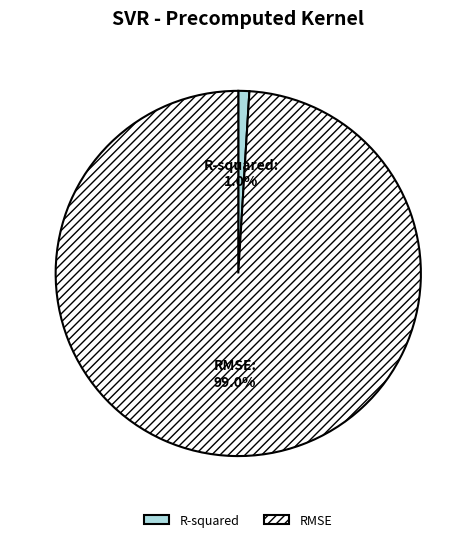

To the nearest percent, what is the difference between the RMSE and R-squared slice percentages?

98%